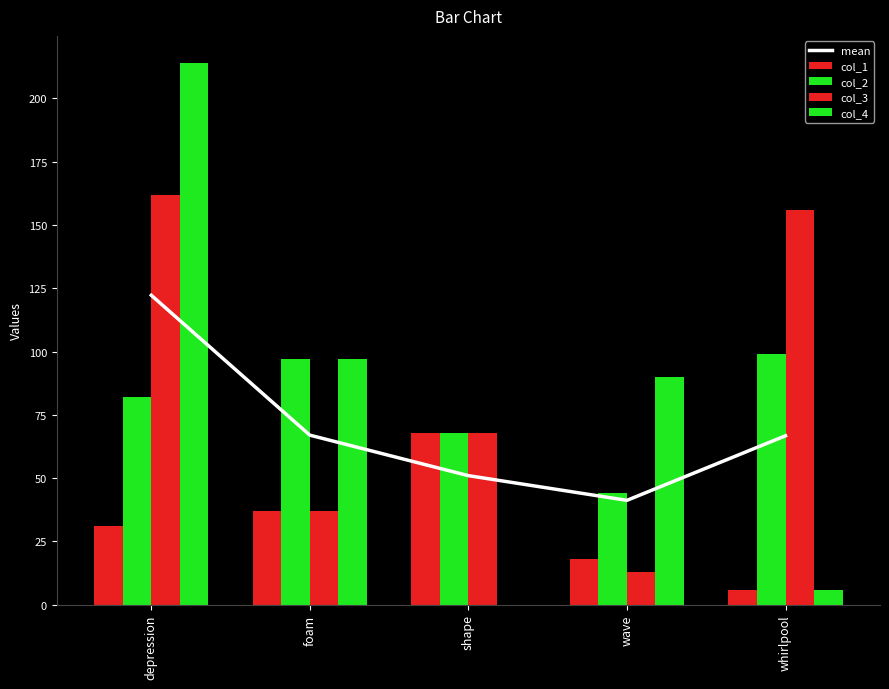

What is the greatest value displayed?

214.0